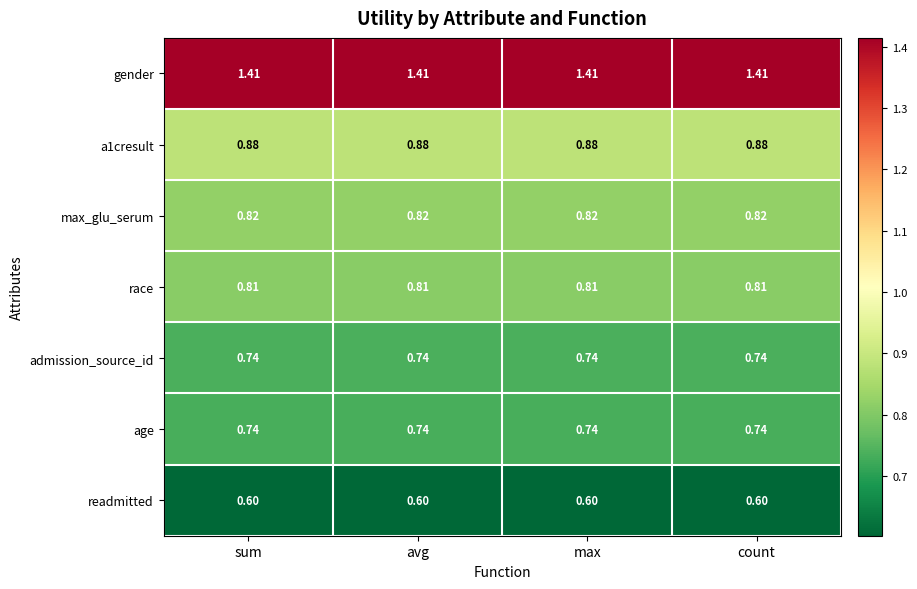

Which series has the largest total across all categories?

gender